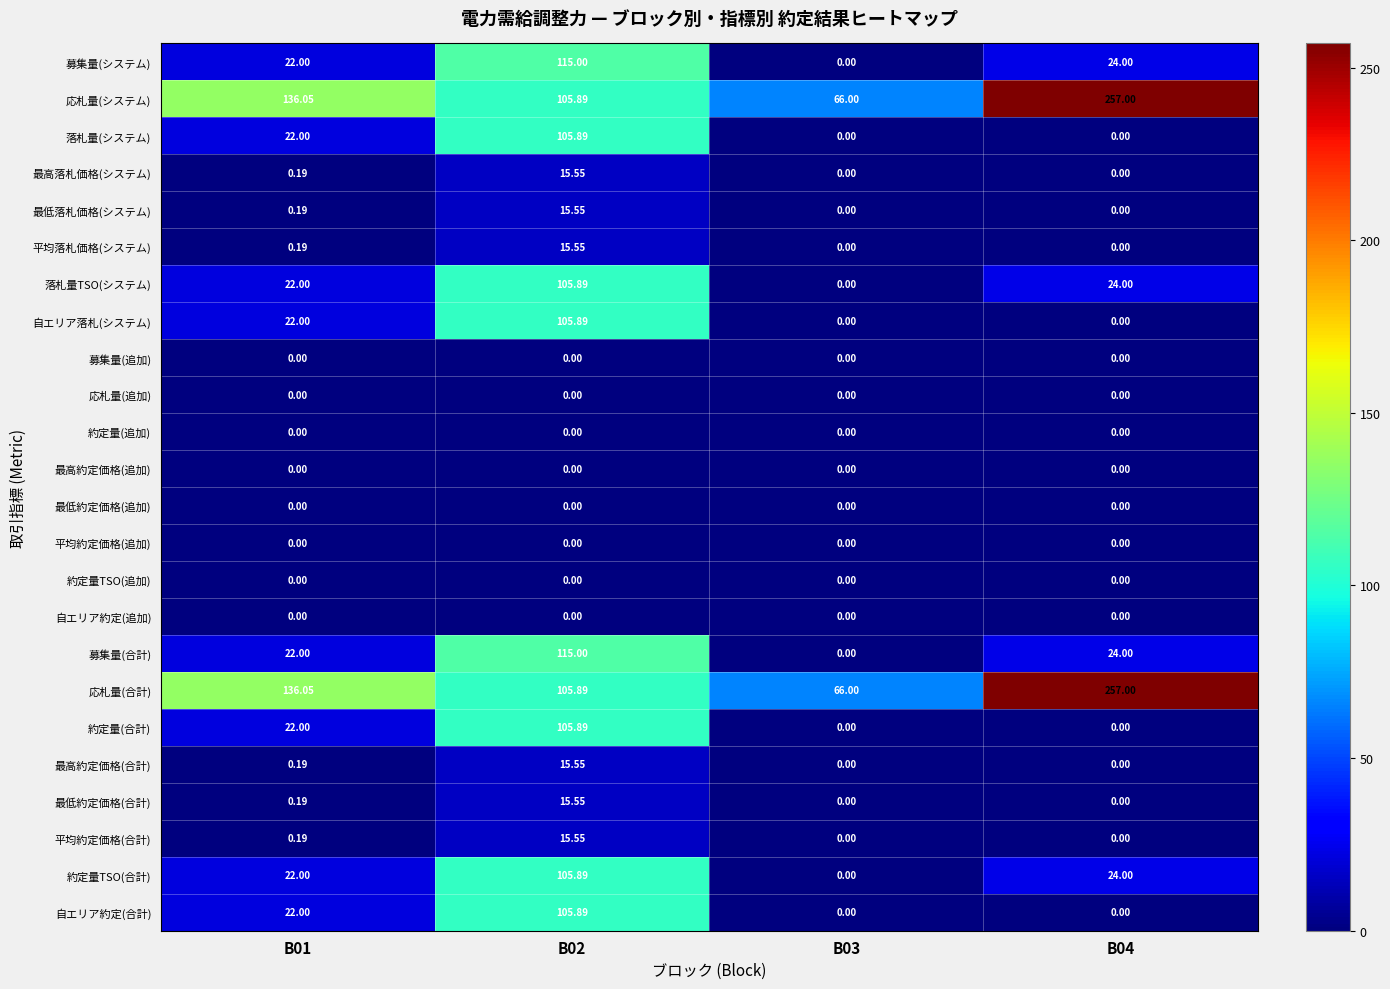

Which series changed the most between B02 and B03?

募集量(システム)